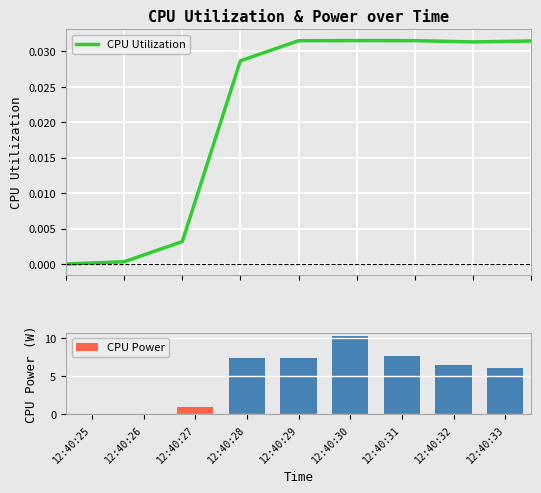

What is the total value across all series at 12:40:30?

10.3